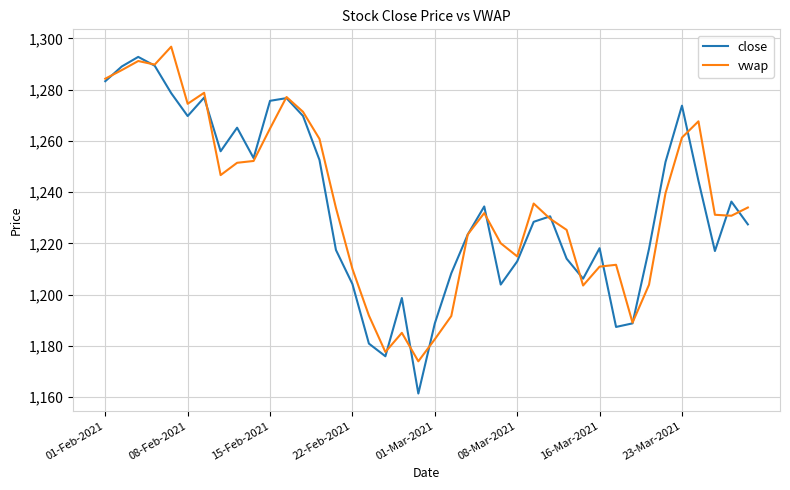

Which series has the largest range (max minus min)?

close